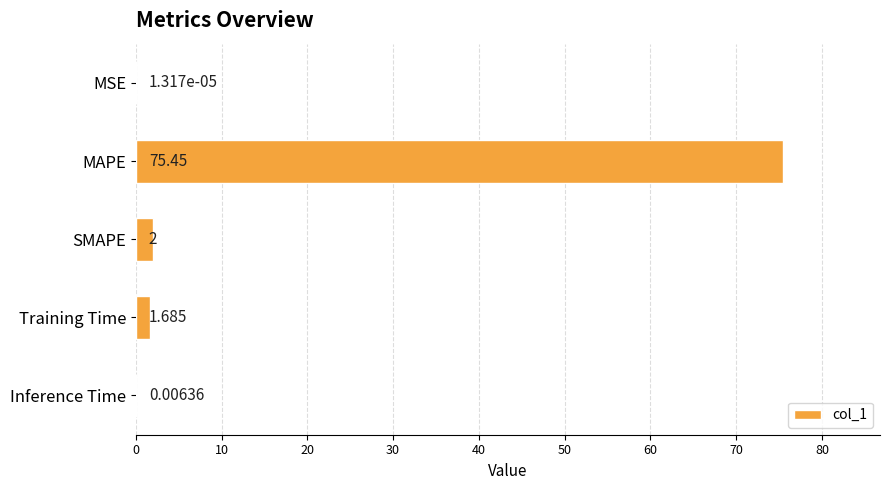

At which label is the value closest to 37?

SMAPE